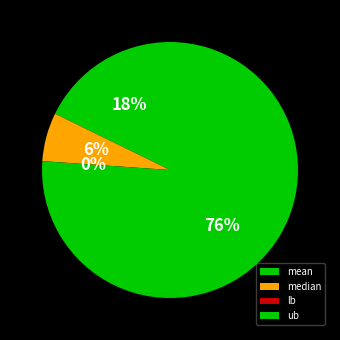

Which category has the smallest portion of the pie?

lb